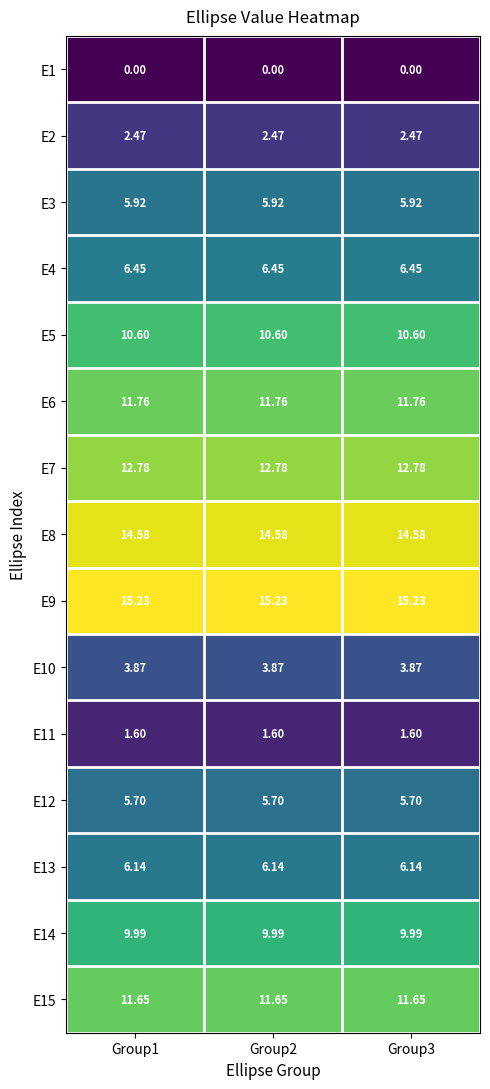

What is the spread (max minus min) of values at Group2?

15.2